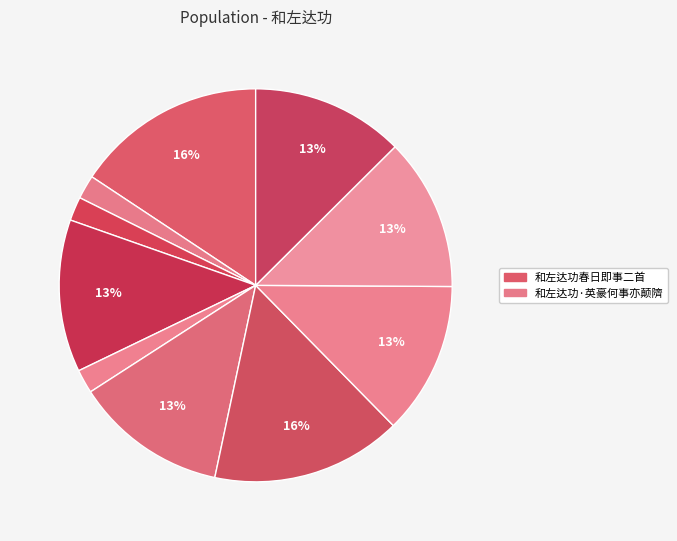

How many segments does this pie chart have?

10